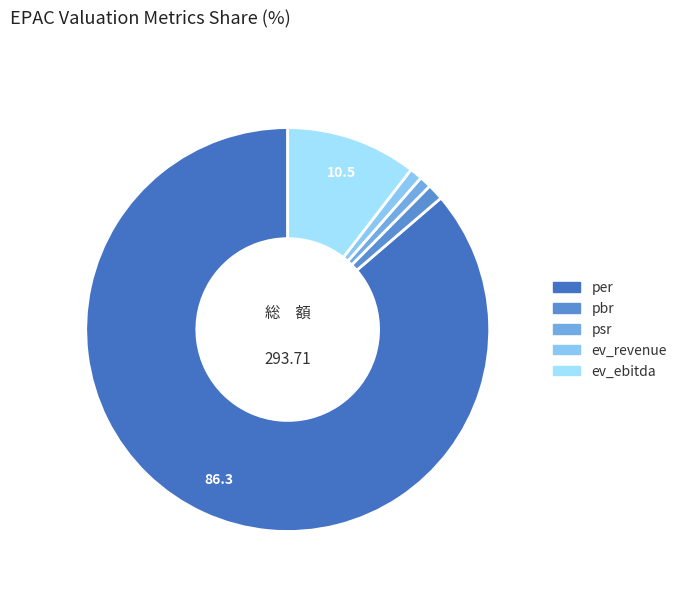

Do psr and per together represent more than half of the pie?

Yes